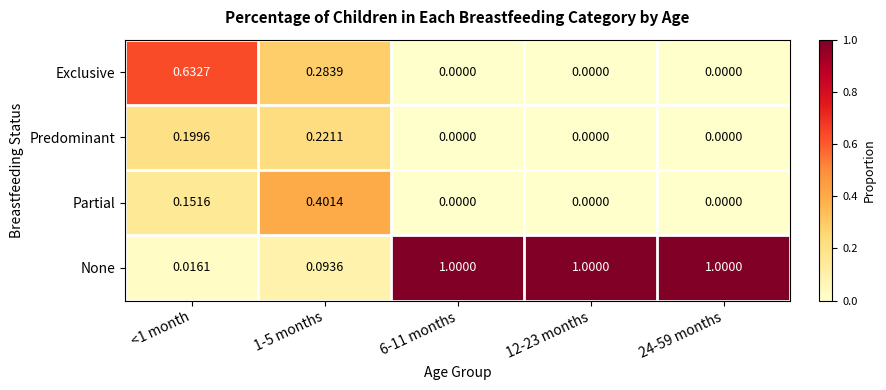

List the series in order of their peak value, highest first.

None, Exclusive, Partial, Predominant